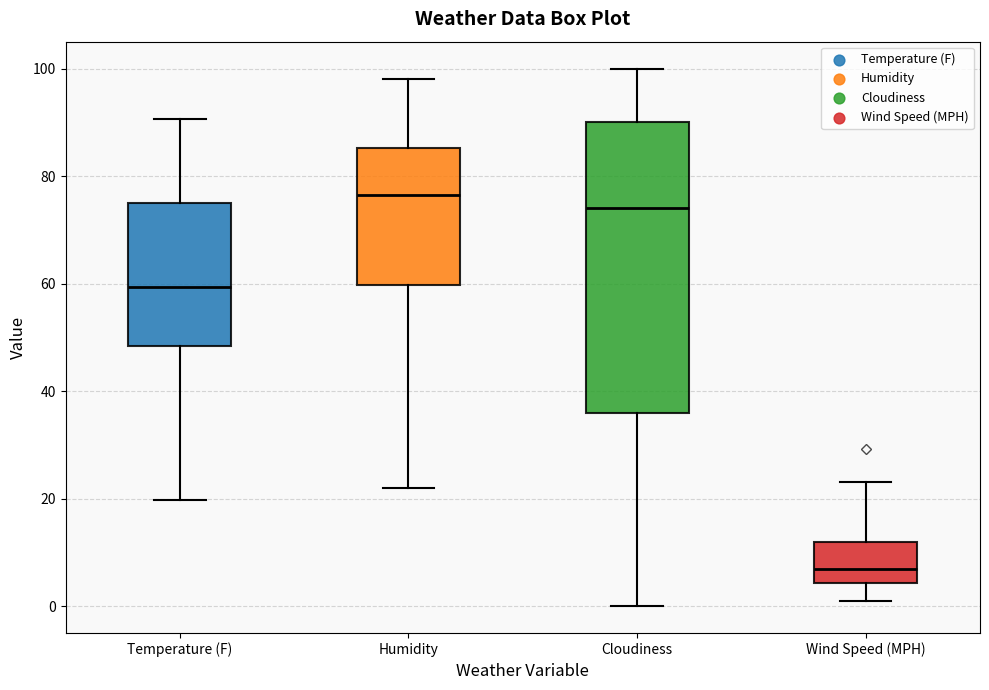

Reading left to right, read every box against the y-axis: the position of its median line, the range the box covers, and the ends of its whiskers. The values are not printed on the chart, so give them approximately, as read against the axis.

Temperature (F): median 60, box 48 to 74, whiskers 20 to 90
Humidity: median 76, box 60 to 86, whiskers 22 to 98
Cloudiness: median 74, box 36 to 90, whiskers 0 to 100
Wind Speed (MPH): median 6, box 4 to 12, whiskers 2 to 24